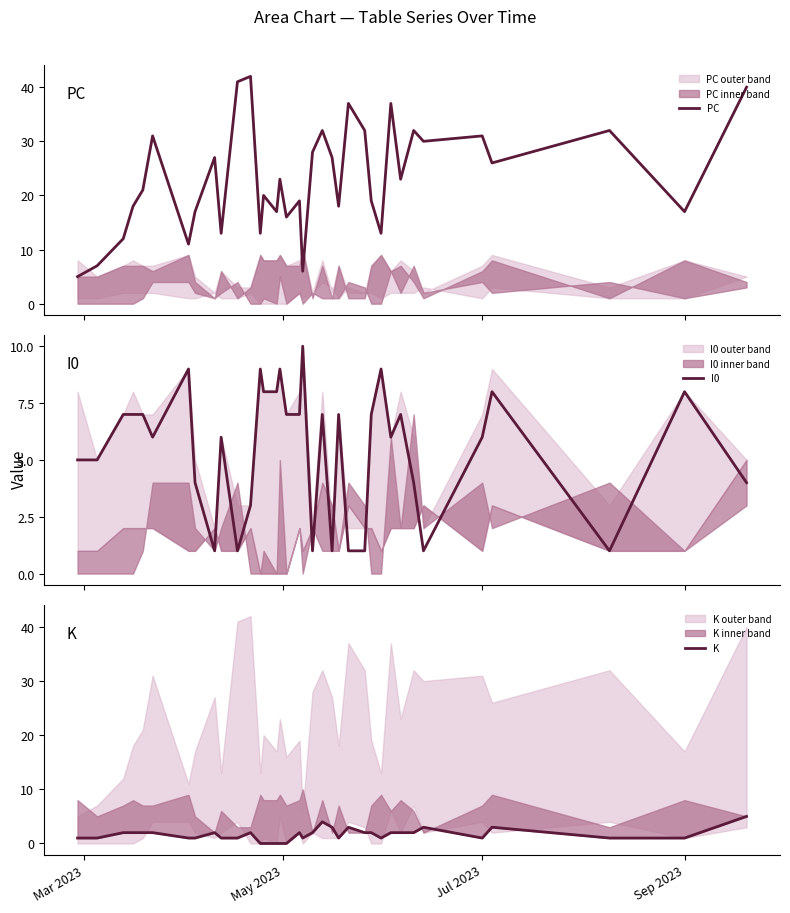

List the series in order of their peak value, lowest first.

K, I0, PC